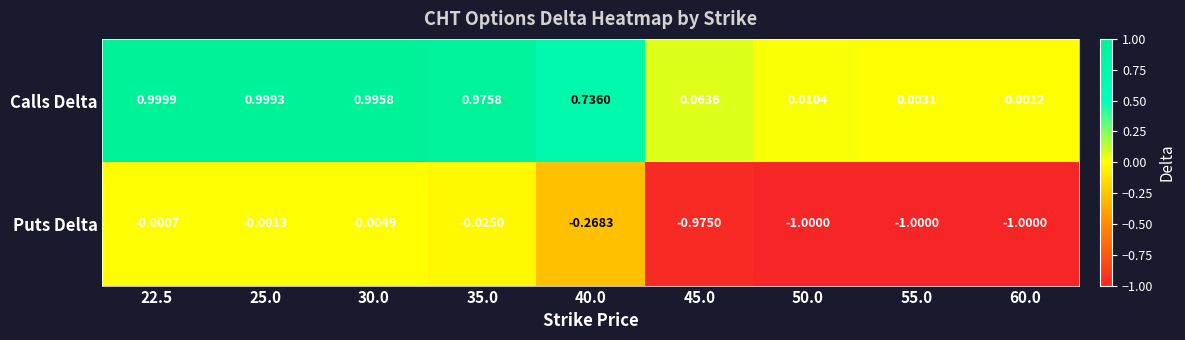

At which category does the chart reach its peak across all series?

22.5